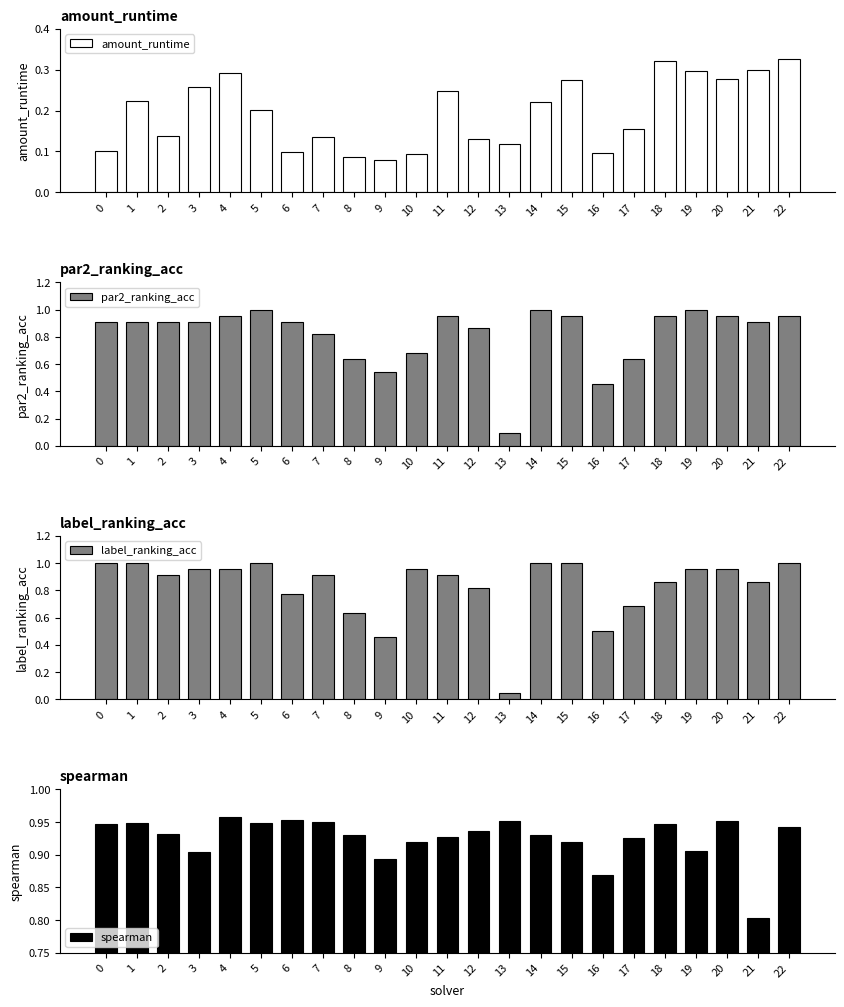

What is the maximum value shown in the chart?

1.0